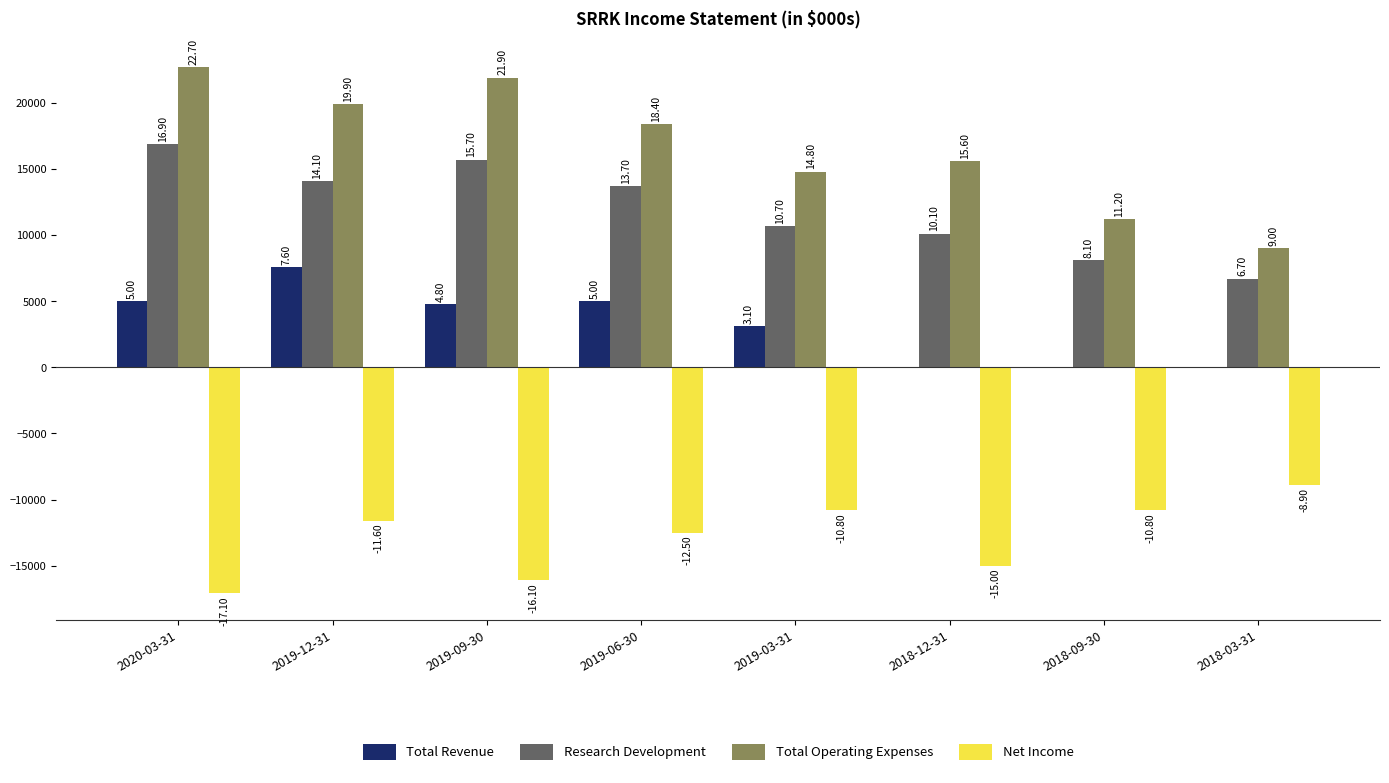

The Research Development series shows 4441 at 2018-03-31. True or false?

False